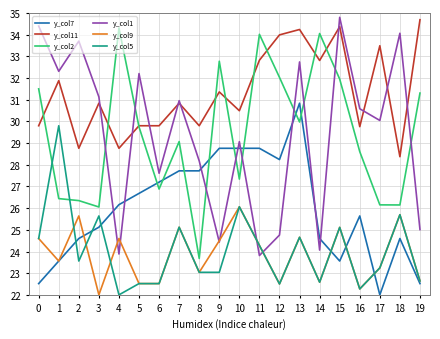

What is the sum of all y_col7 values?

519.6